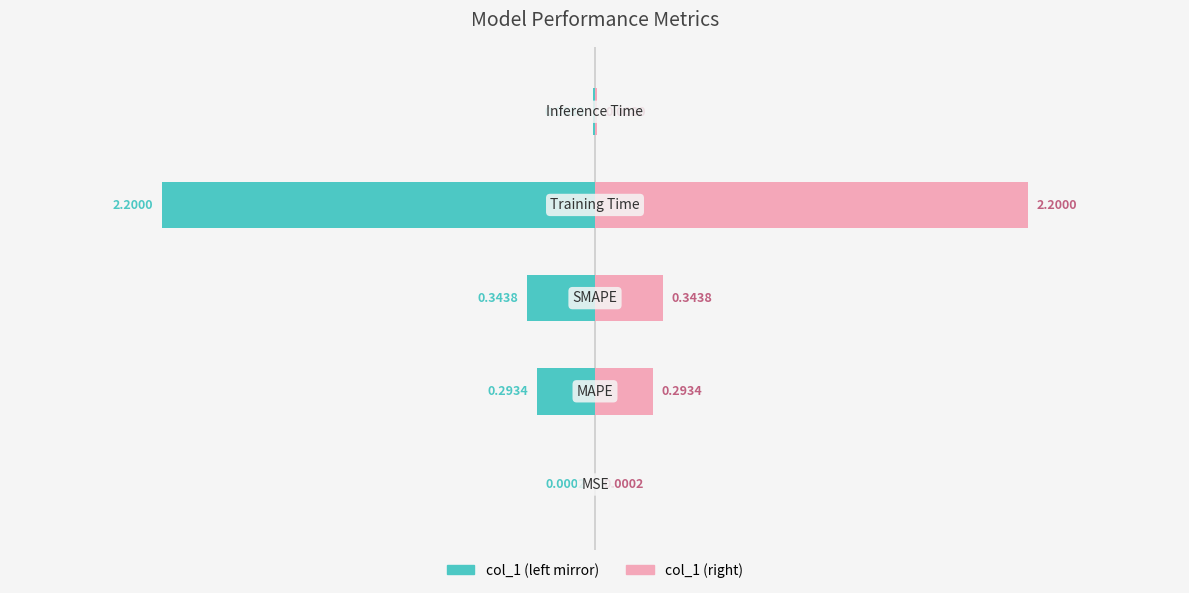

What is the value of the col_1 (left) bar at the 4th from the left?

-2.2